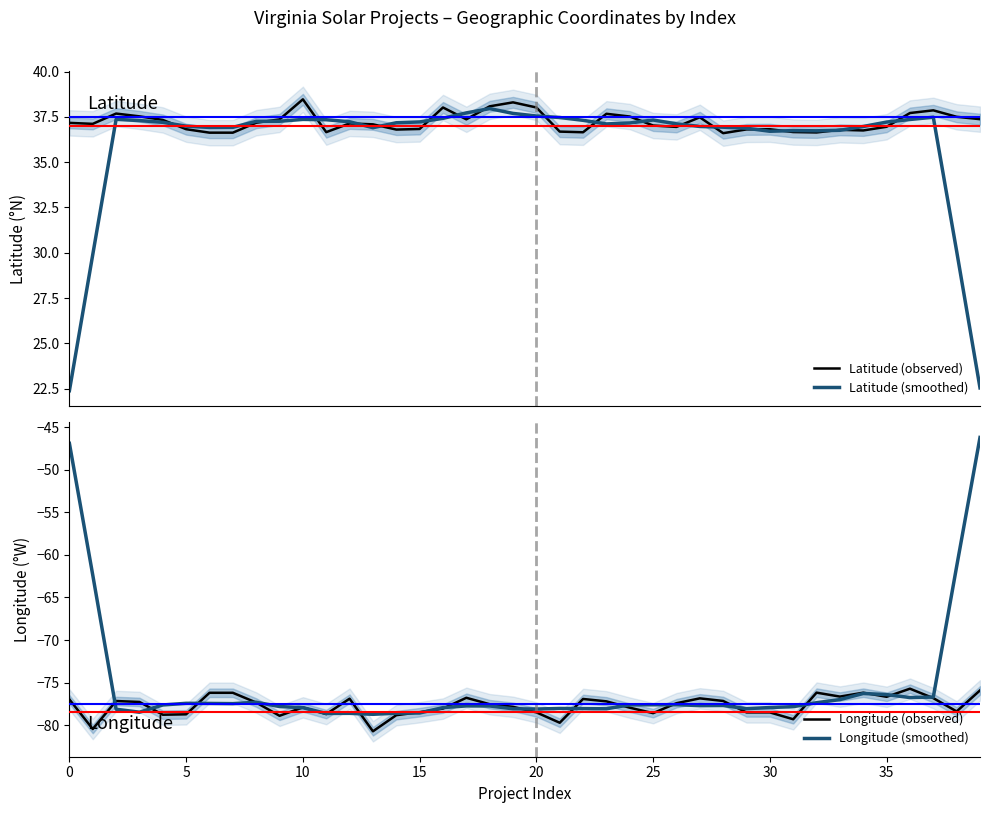

At 34, list the series in order from smallest to largest.

Longitude (smoothed), Longitude (observed), Latitude (observed), Latitude (smoothed)